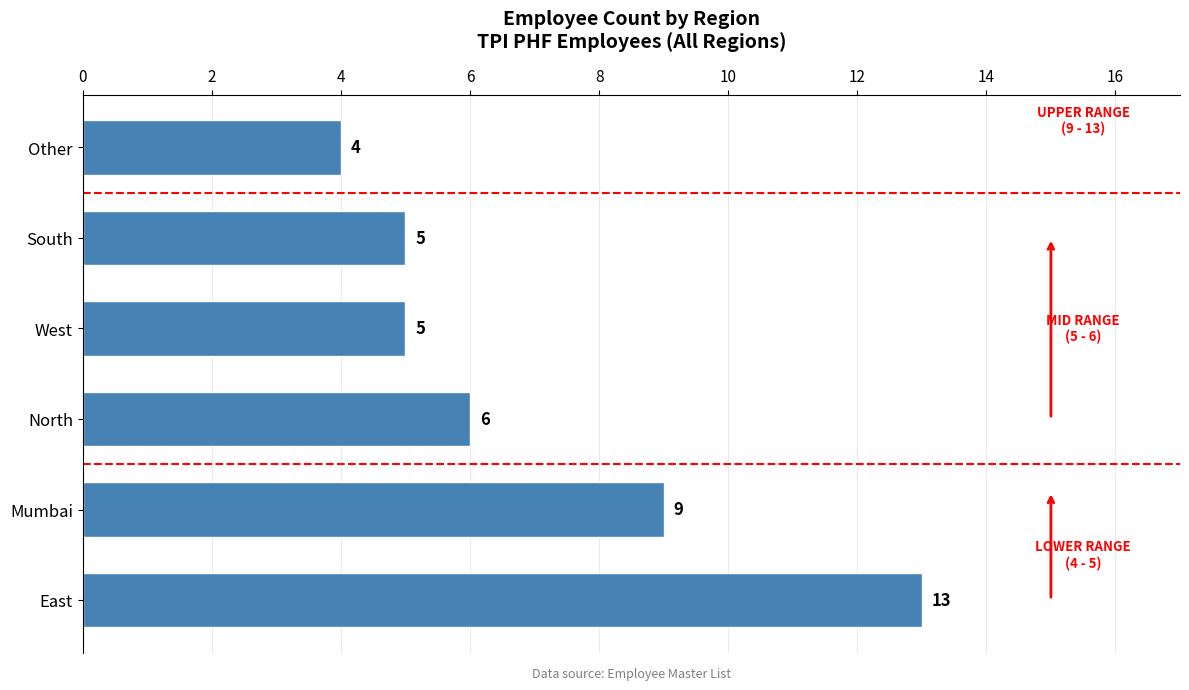

How many distinct data groups are displayed?

1